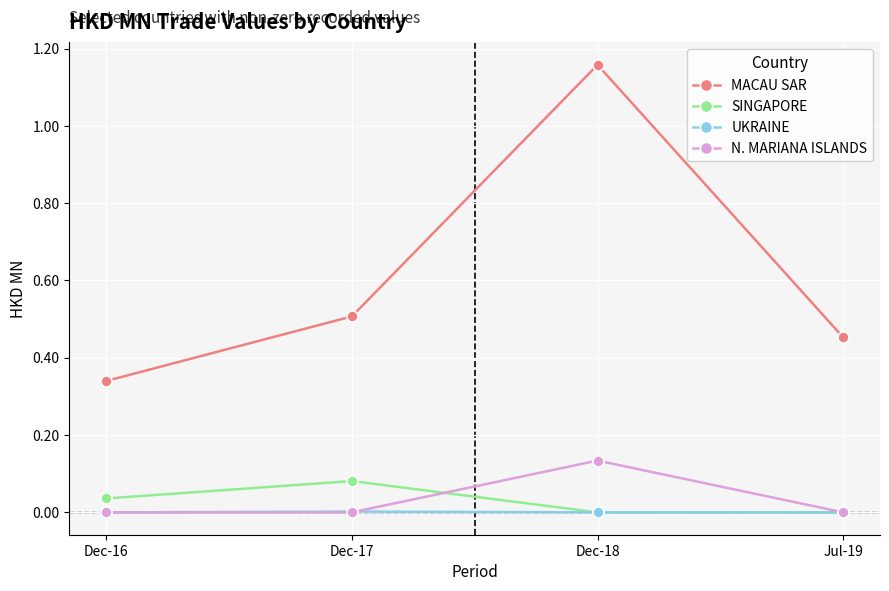

How many lines are shown in the chart?

4